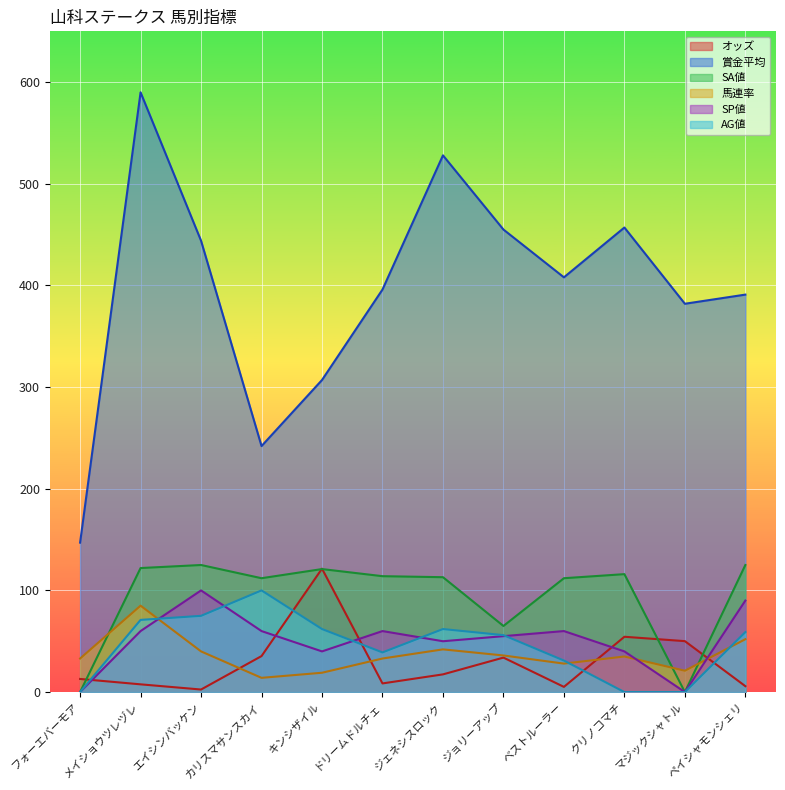

What is the sum of the SA値 values at クリノコマチ and フォーエバーモア?

116.0